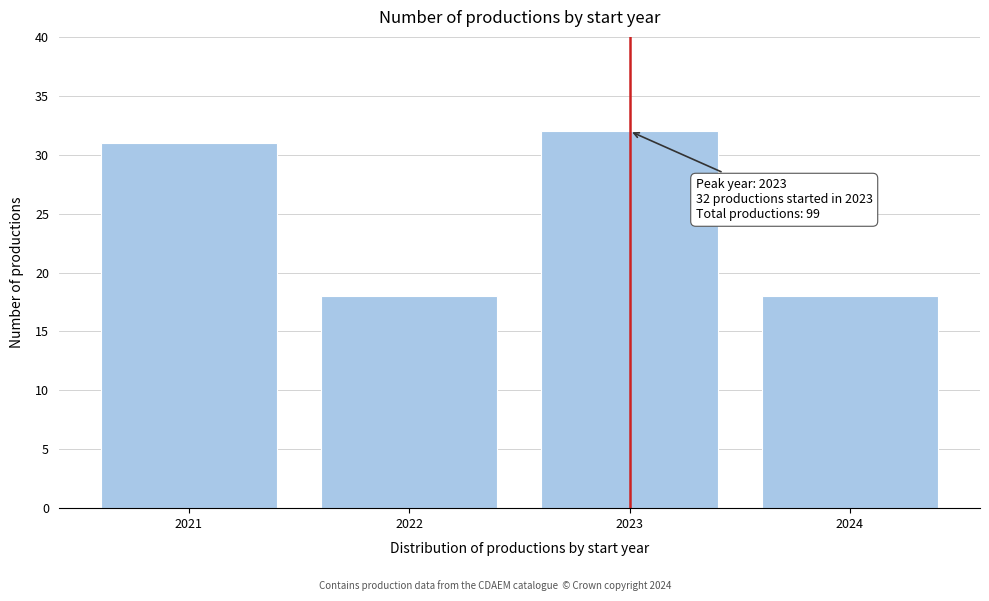

Reading left to right, extract all data points from this chart.

31	18	32	18